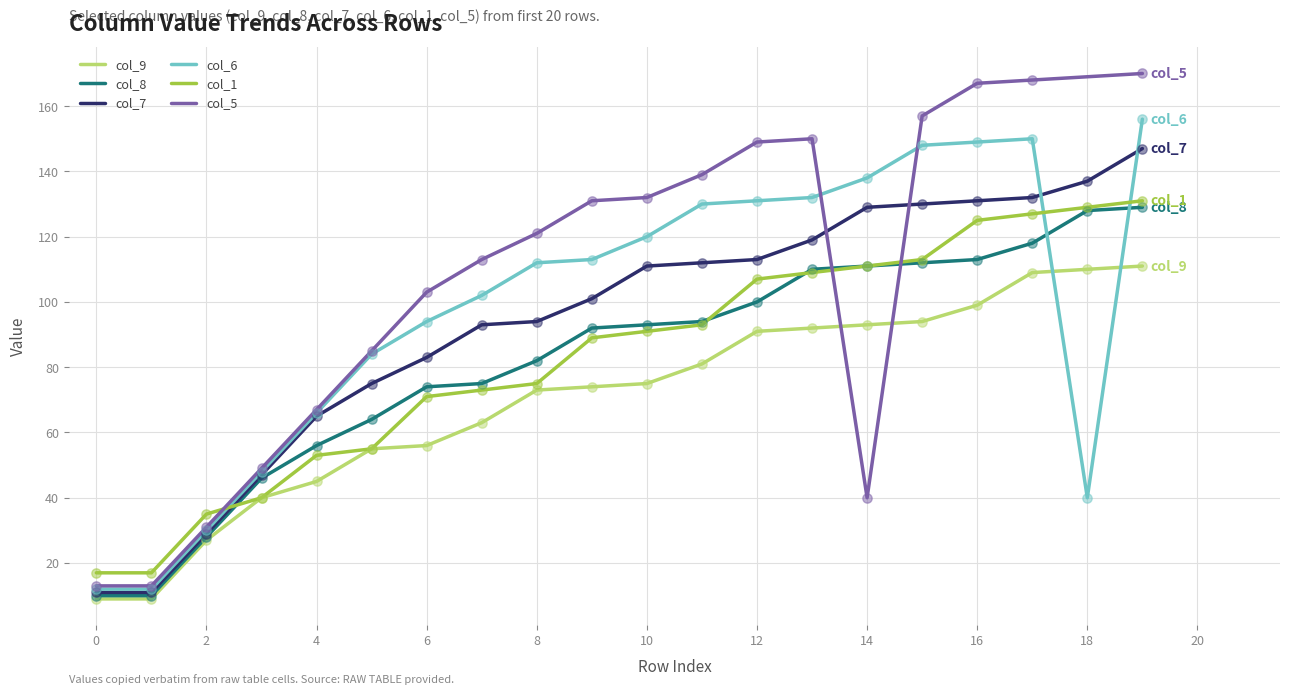

At which category is the sum across all series the highest?

19